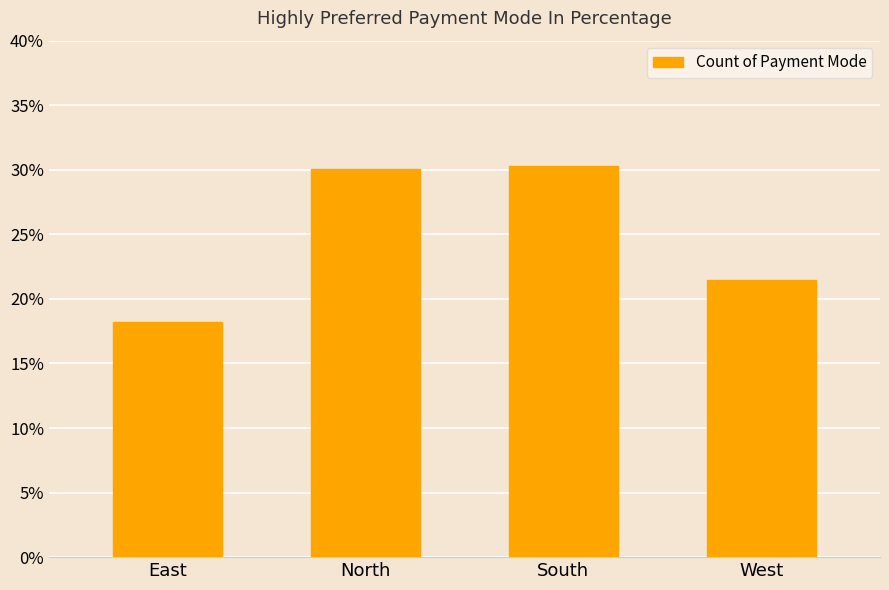

Rank the categories by value from lowest to highest.

East, West, North, South